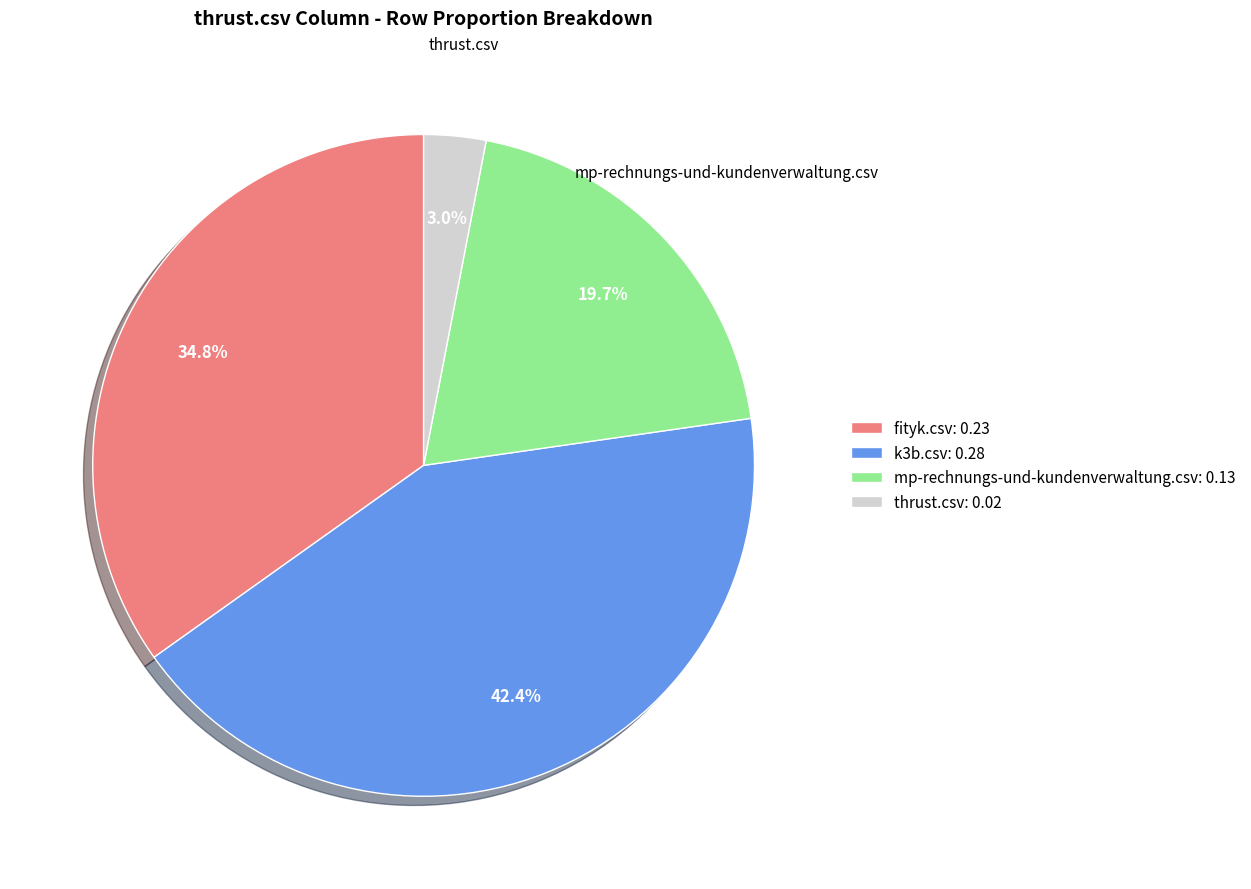

Which slice is the largest?

k3b.csv